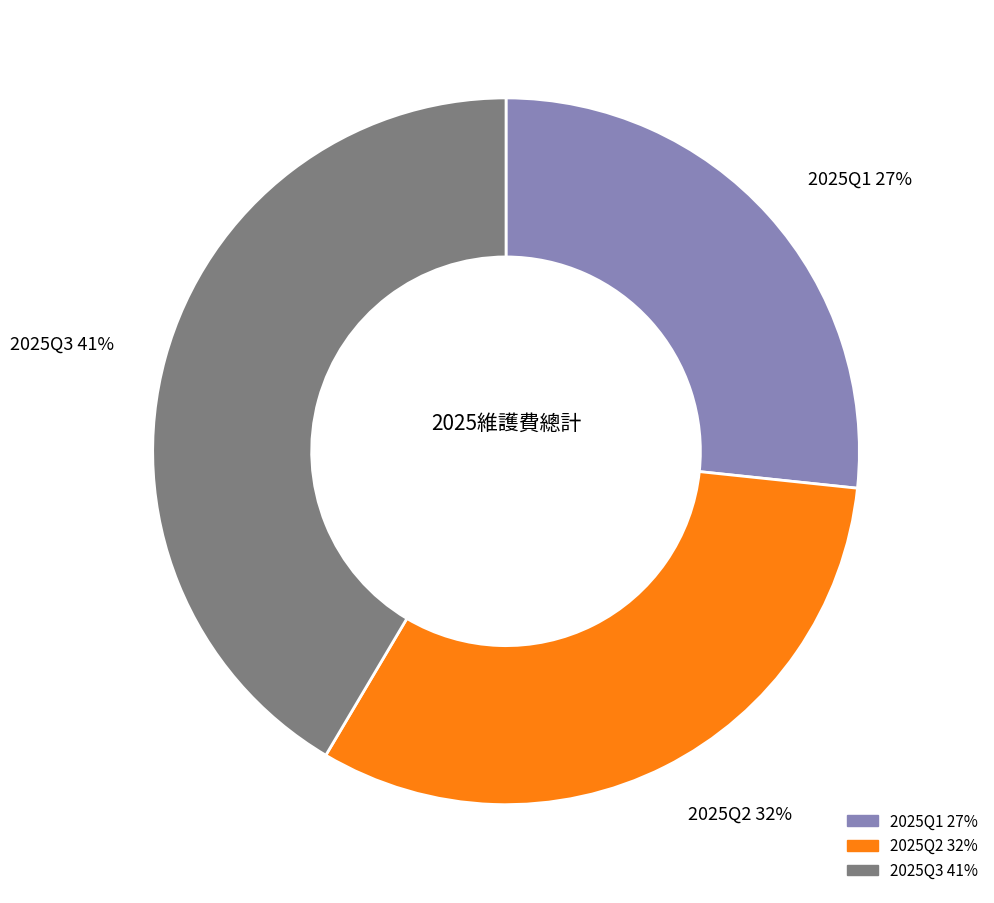

Approximately how many times larger is the value at 2025Q2 compared to 2025Q1?

1.2